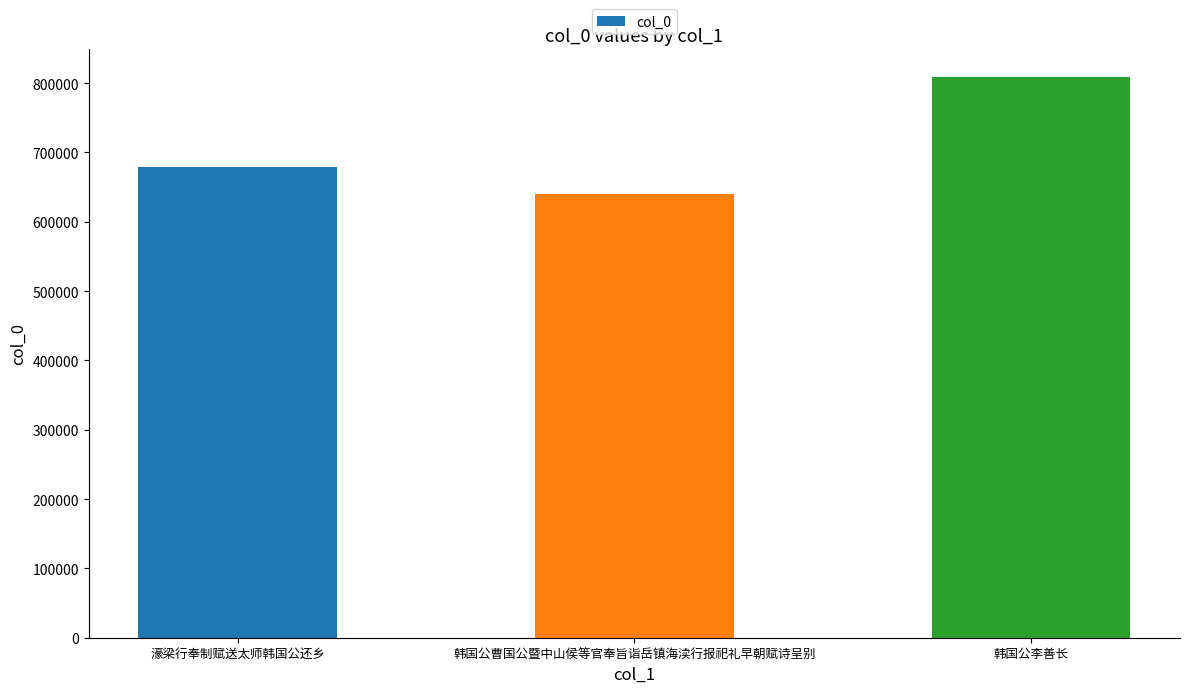

Reading left to right, extract all data points from this chart.

濠梁行奉制赋送太师韩国公还乡=678289	韩国公曹国公暨中山侯等官奉旨诣岳镇海渎行报祀礼早朝赋诗呈别=640260	韩国公李善长=808525